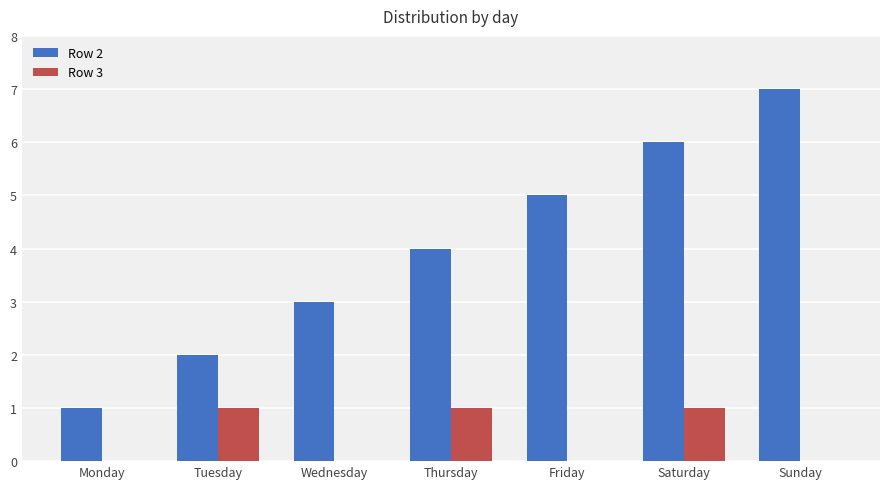

Which category has the highest value in the Row 2 series?

Sunday